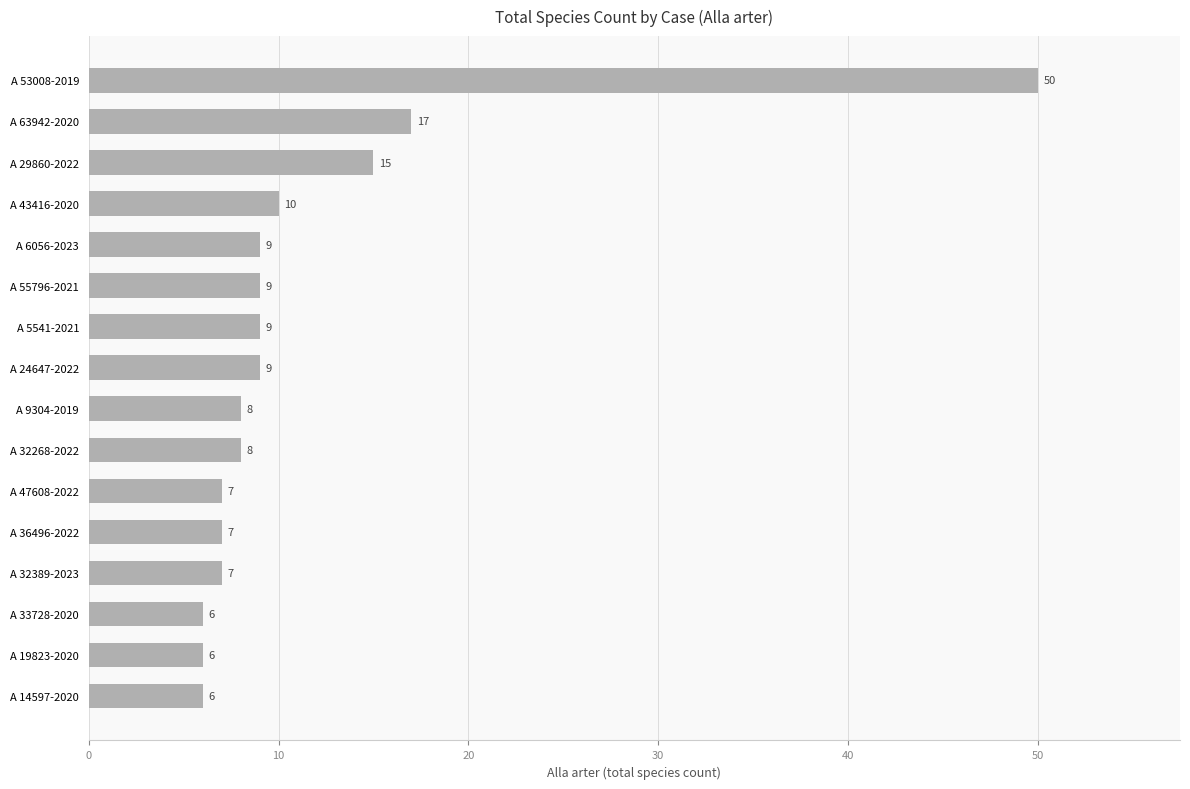

Which has a higher value, A 6056-2023 or A 29860-2022?

A 29860-2022